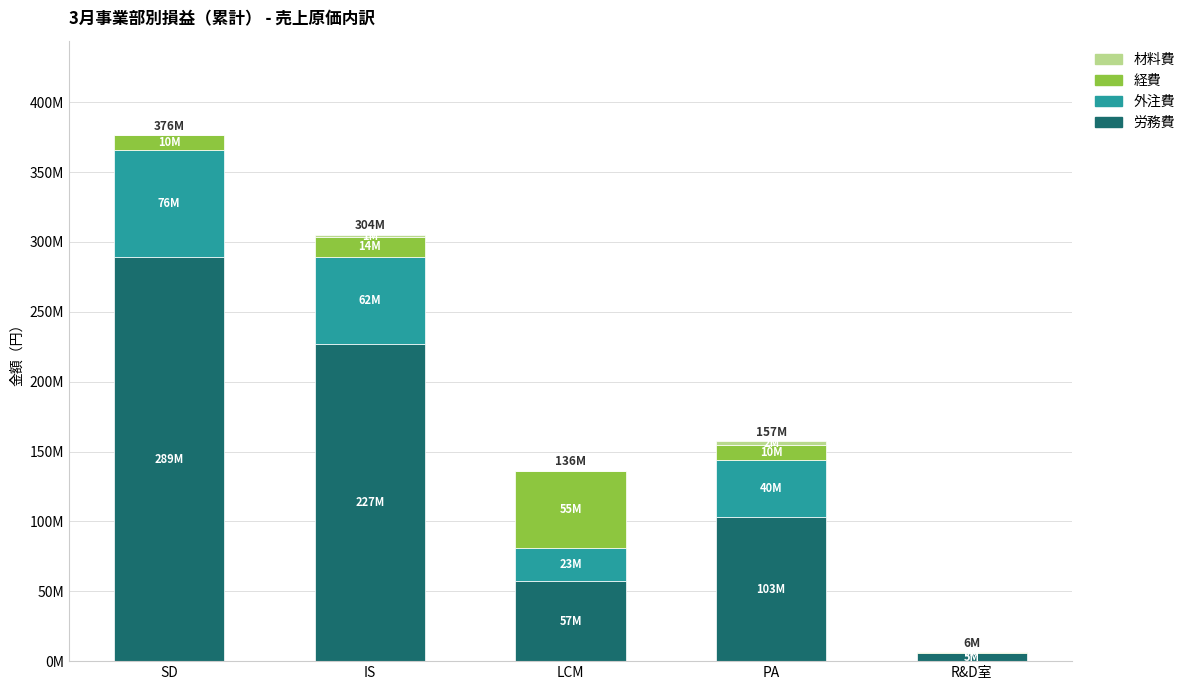

Are the bars grouped side by side (vs. stacked)?

No